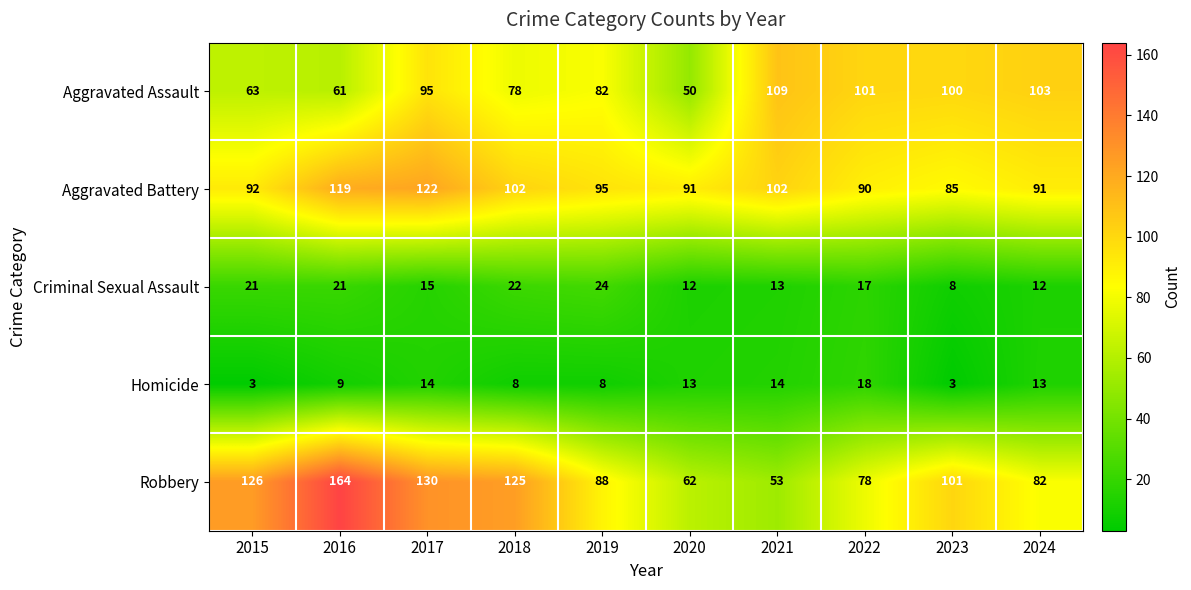

What is the sum of all Robbery values?

1009